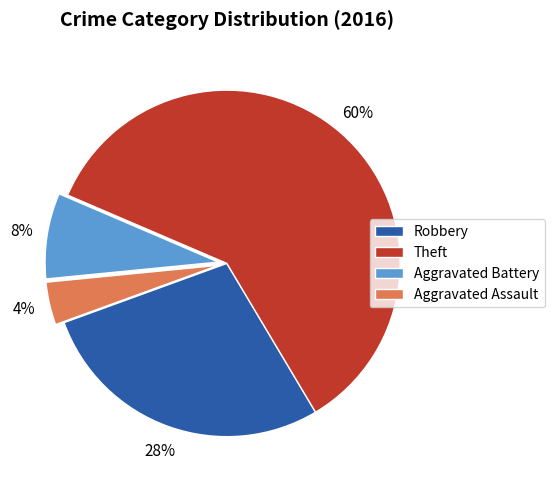

Rank the categories by value from highest to lowest.

Theft, Robbery, Aggravated Battery, Aggravated Assault